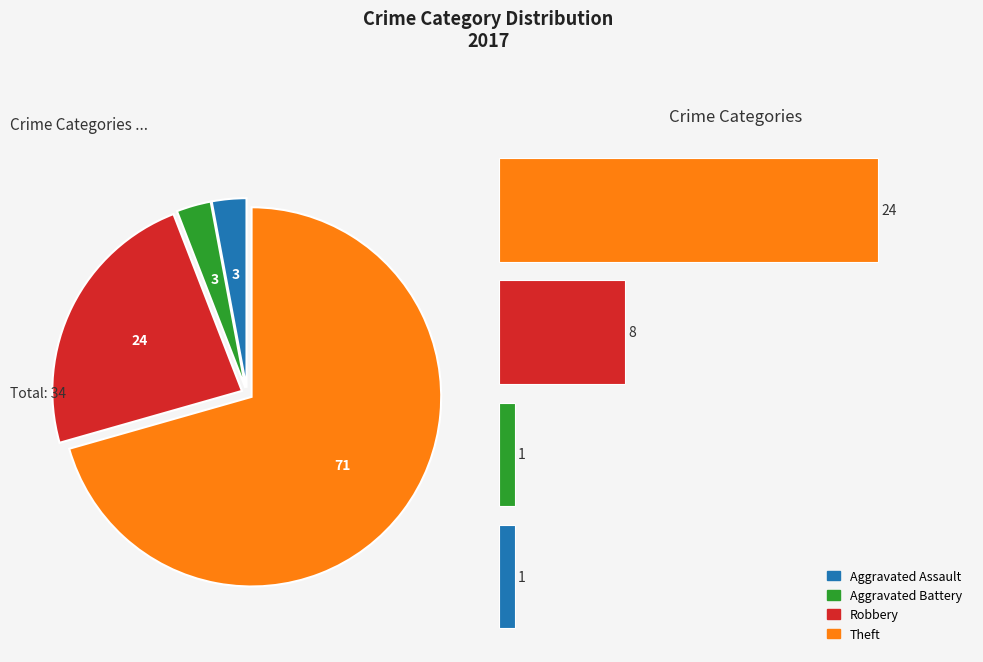

Rank the categories by value from highest to lowest.

3, 2, 0, 1